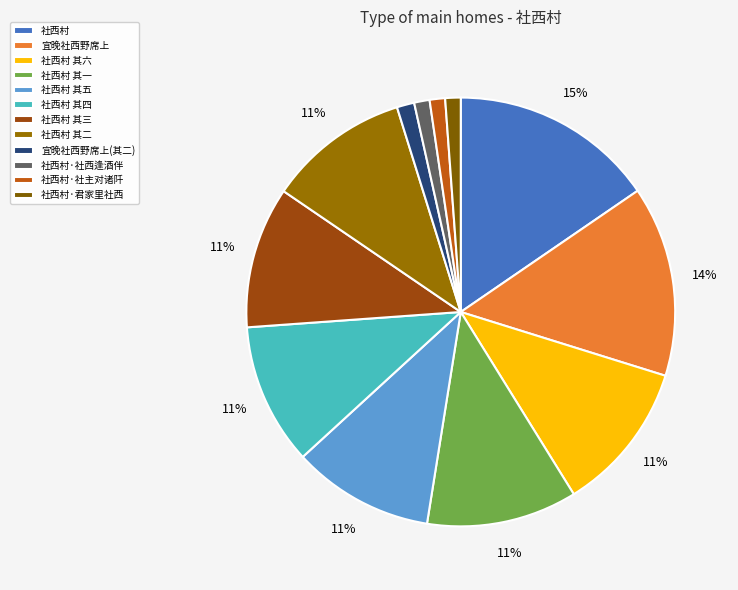

To the nearest percent, what is the combined percentage of 社西村·社主对诸阡 and 宜晚社西野席上?

16%